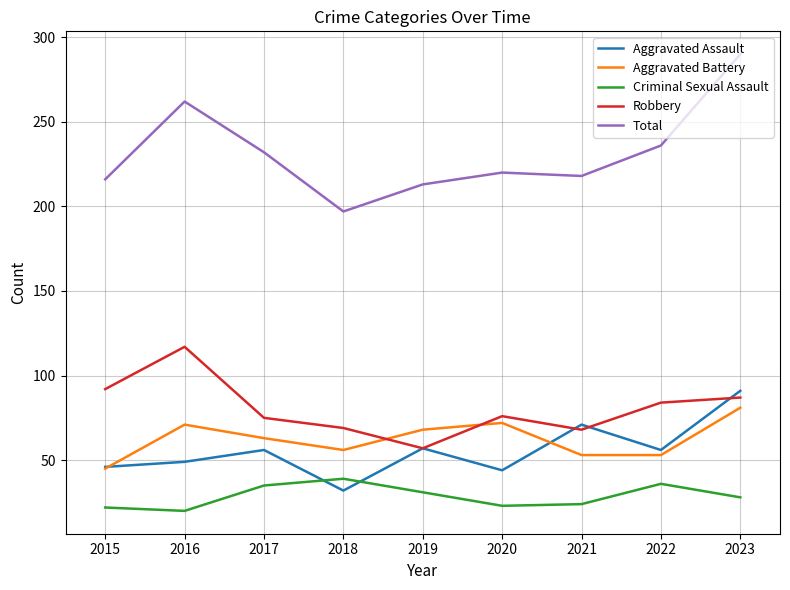

True or false: Robbery has a value of 118 at 2020.

False